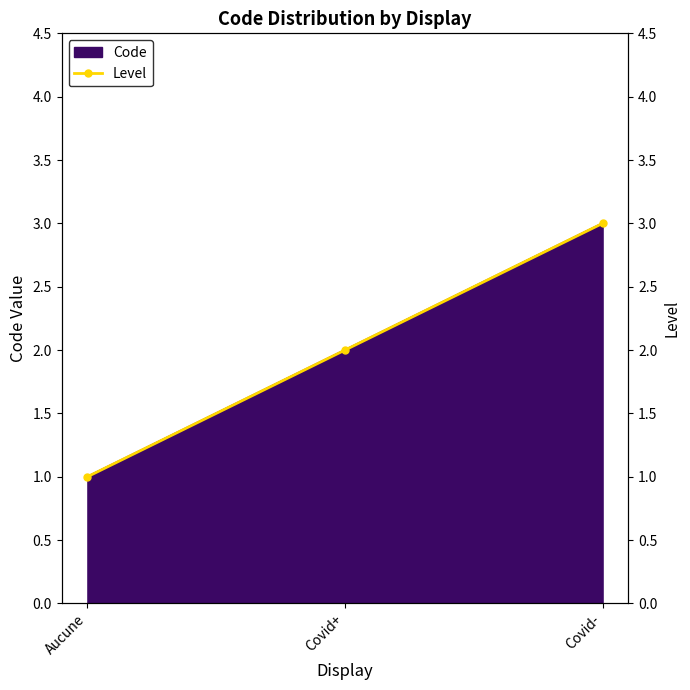

What is the difference between the maximum and second lowest values?

1